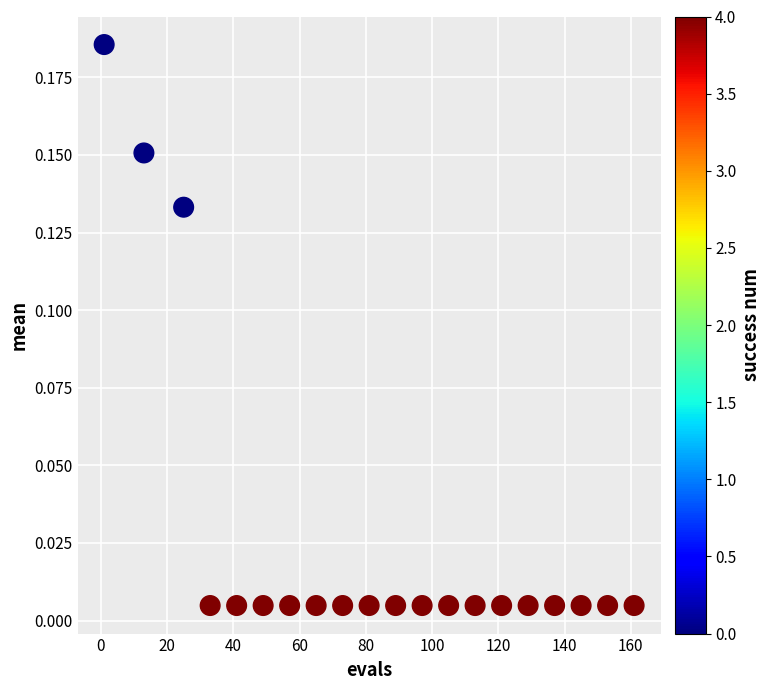

What is the range of X values (max minus min)?

160.0